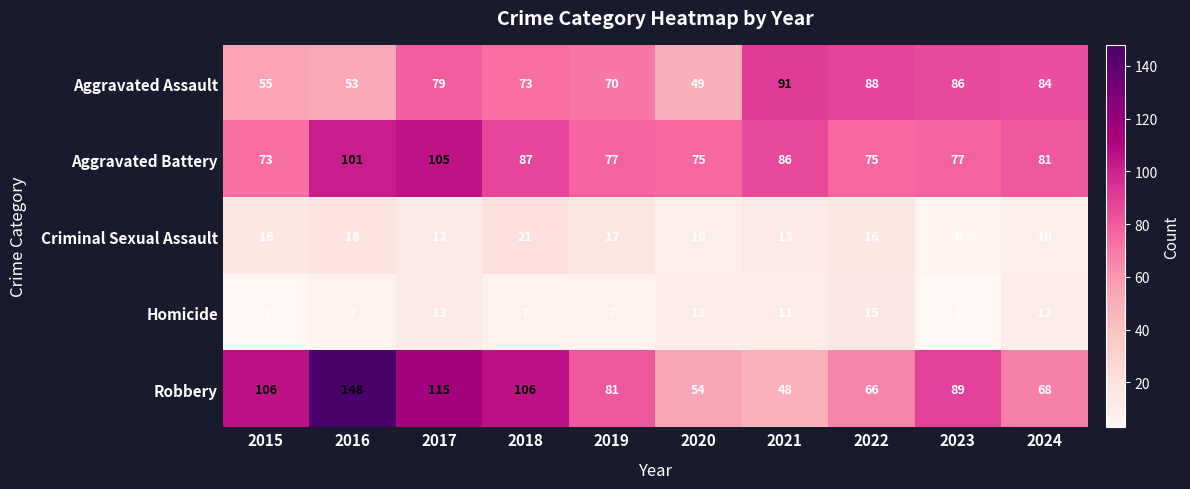

The Robbery series shows 54 at 2020. True or false?

True